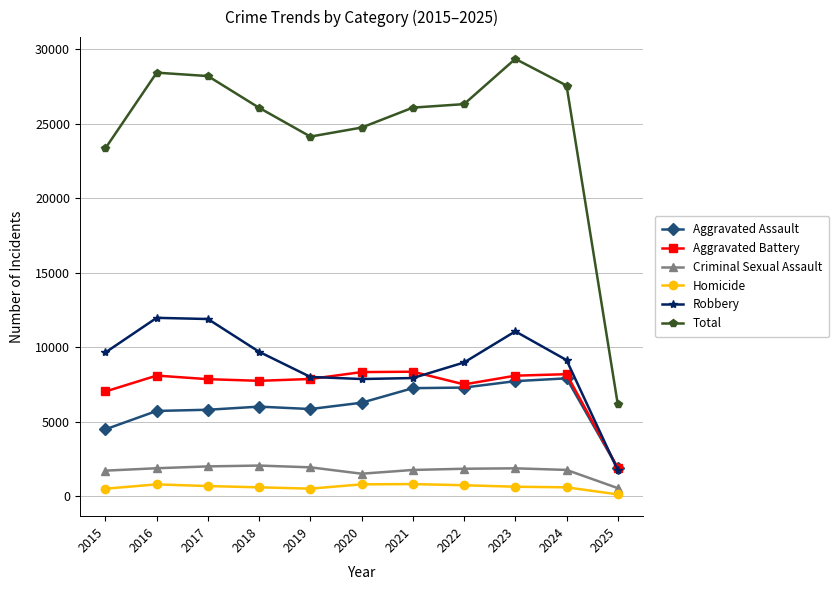

True or false: Criminal Sexual Assault and Total intersect in this chart.

False